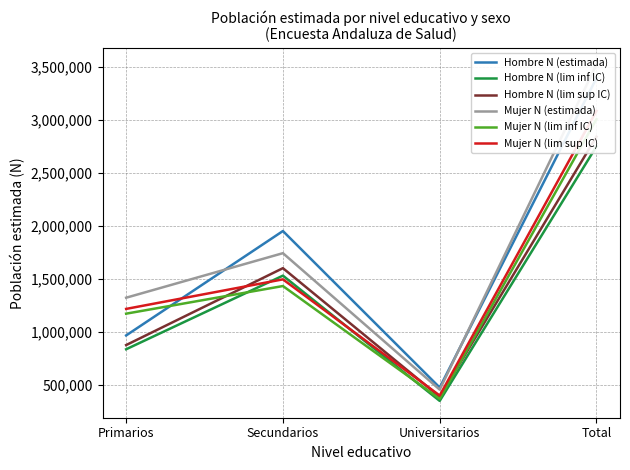

Which series ends up on top after the final intersection of Mujer N (lim sup IC) and Hombre N (lim sup IC)?

Mujer N (lim sup IC)